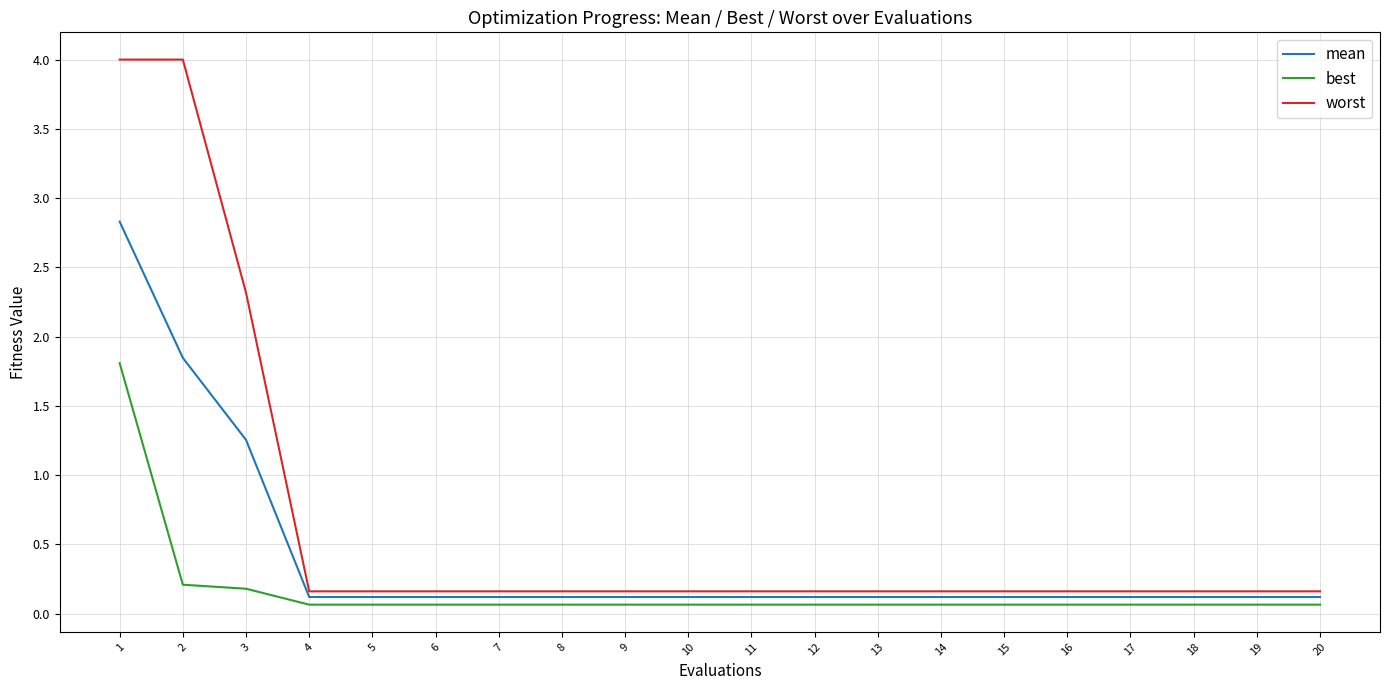

What is the minimum value shown in the chart?

0.1